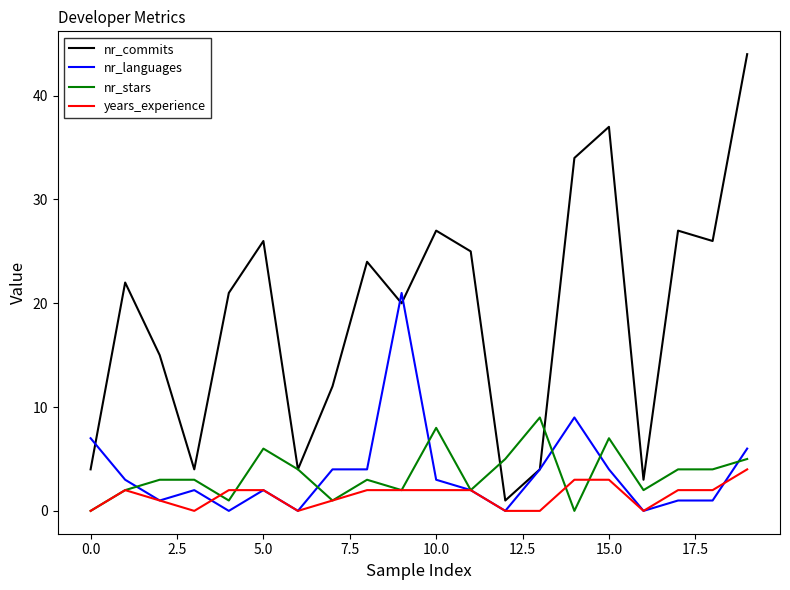

In nr_commits, how many points are higher than both neighbors (excluding endpoints)?

6